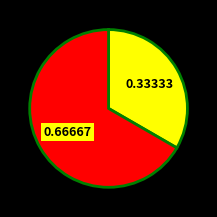

Count the number of slices in the pie.

2